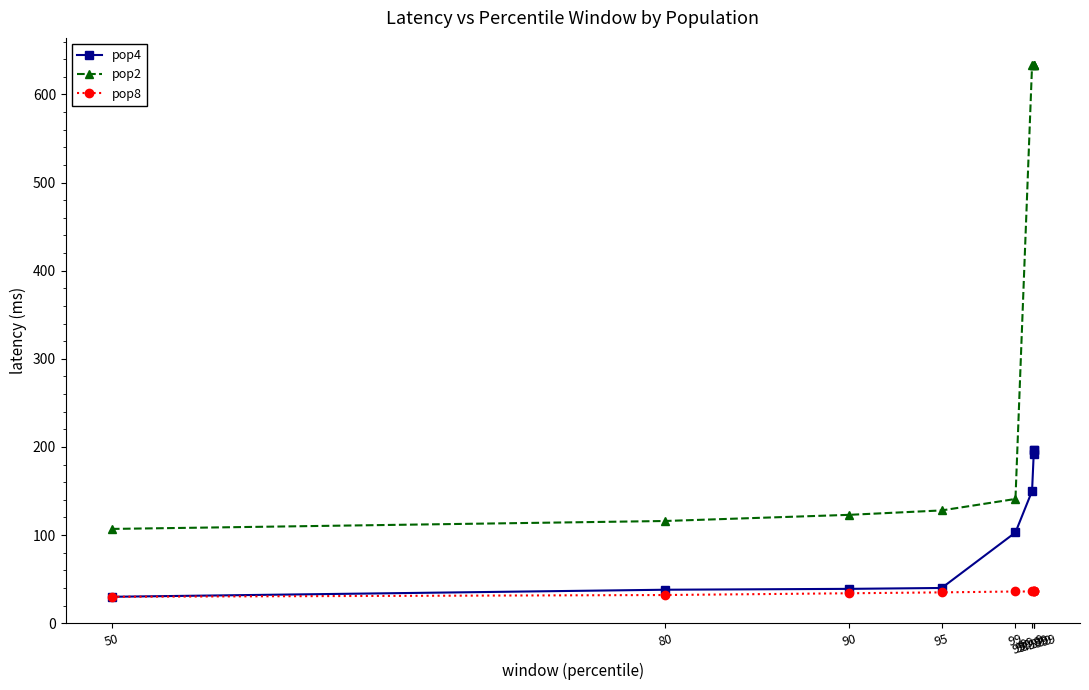

Which series has the largest range (max minus min)?

pop2